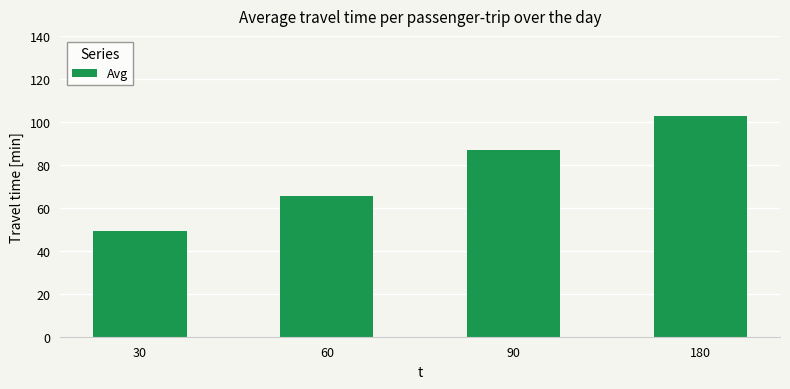

What is the difference between the maximum and minimum values?

53.5